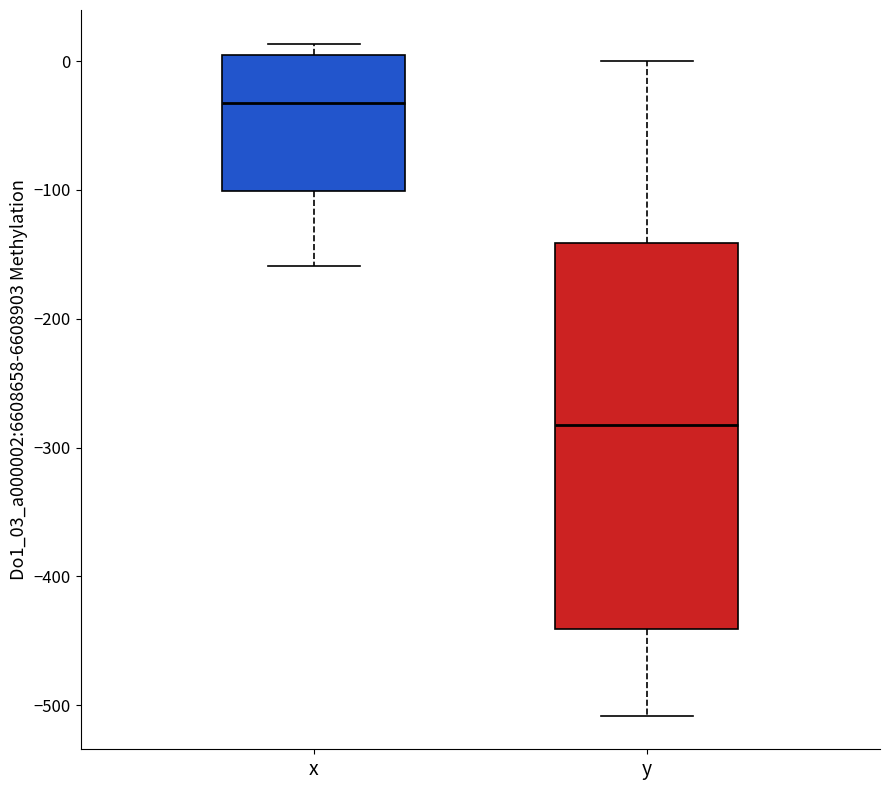

Comparing the boxes themselves (not the whiskers), which one is the tallest?

y